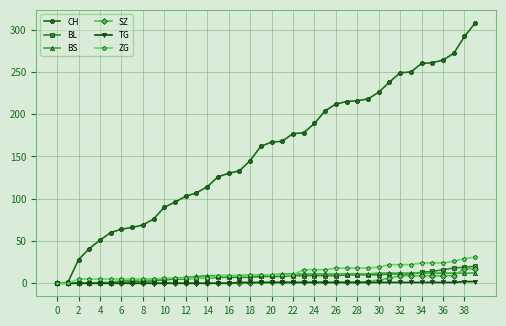

What is the highest value of the BL series?

20